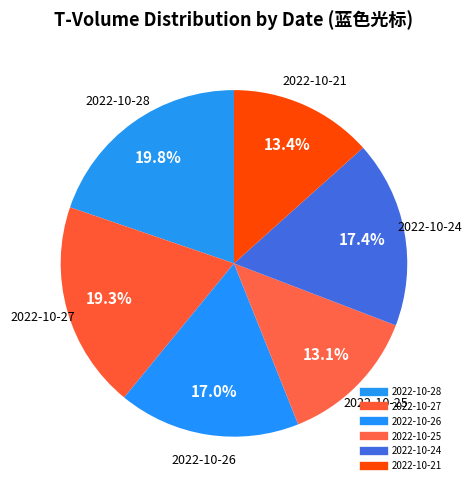

Which category has the biggest portion of the pie?

2022-10-28